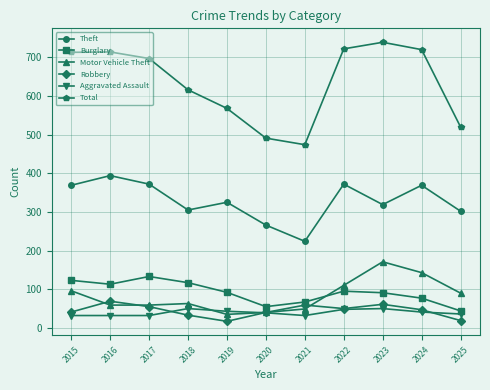

What is the value of the Burglary point at the 5th from the left?

92